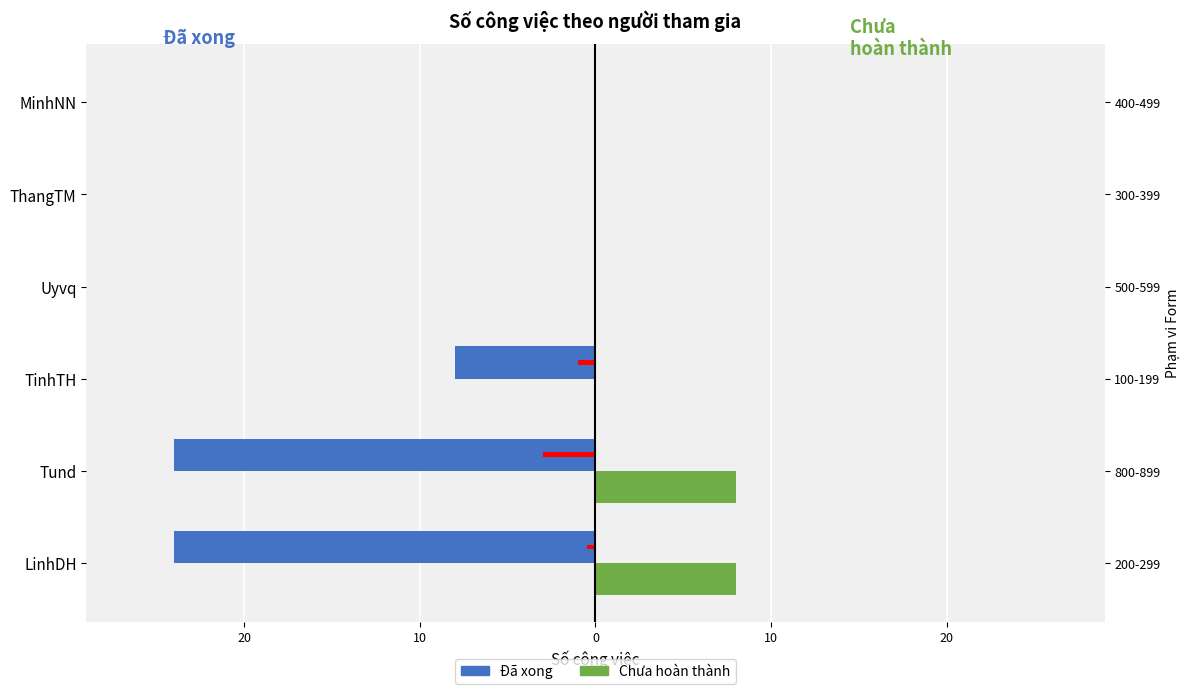

How many data points does each series have?

6